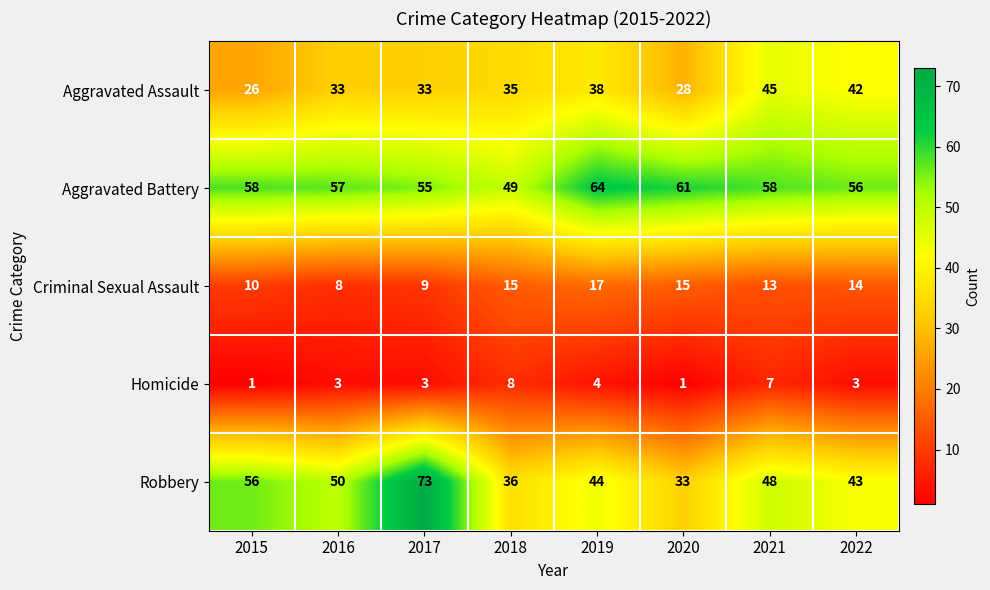

What is the difference between the maximum and second lowest values in the Aggravated Assault series?

17